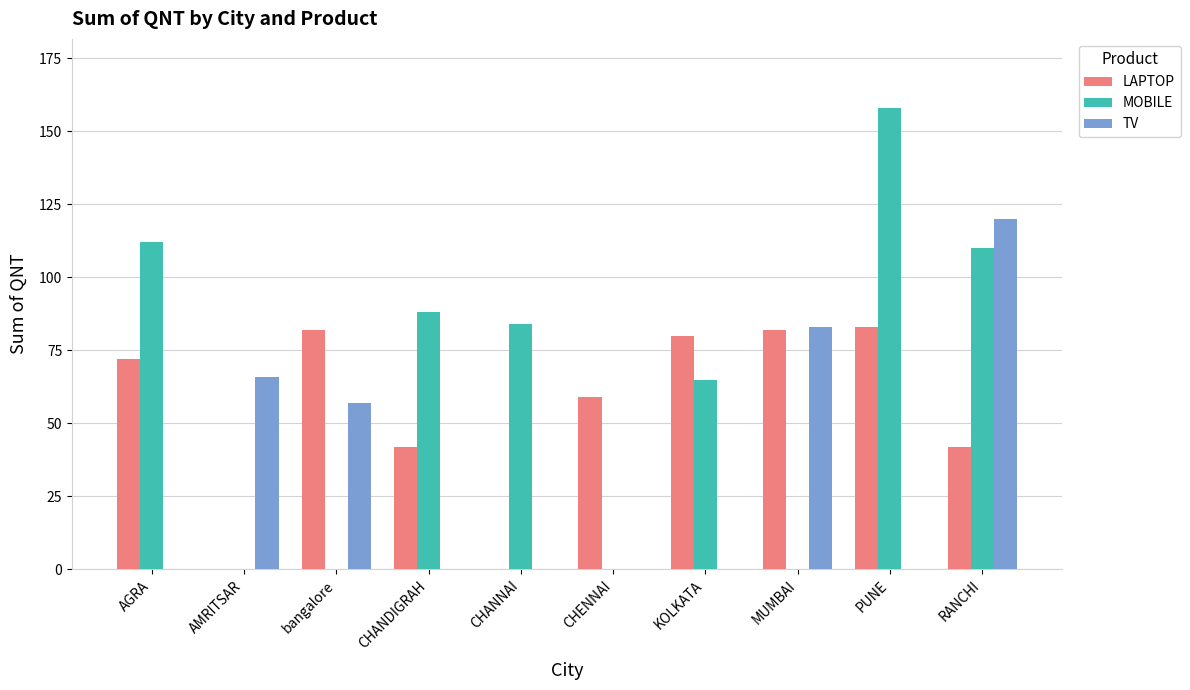

Are the bars grouped side by side (vs. stacked)?

Yes